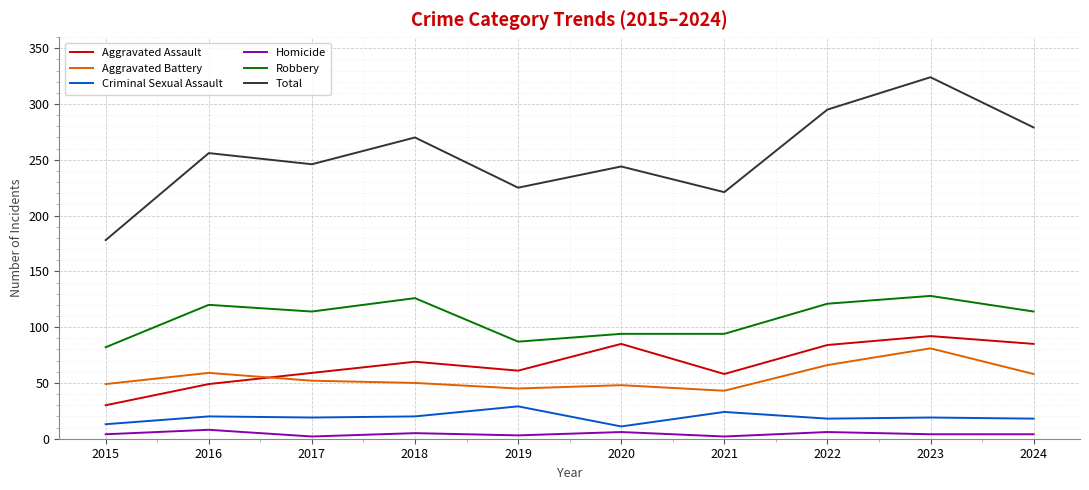

True or false: Homicide and Robbery cross at least once.

False